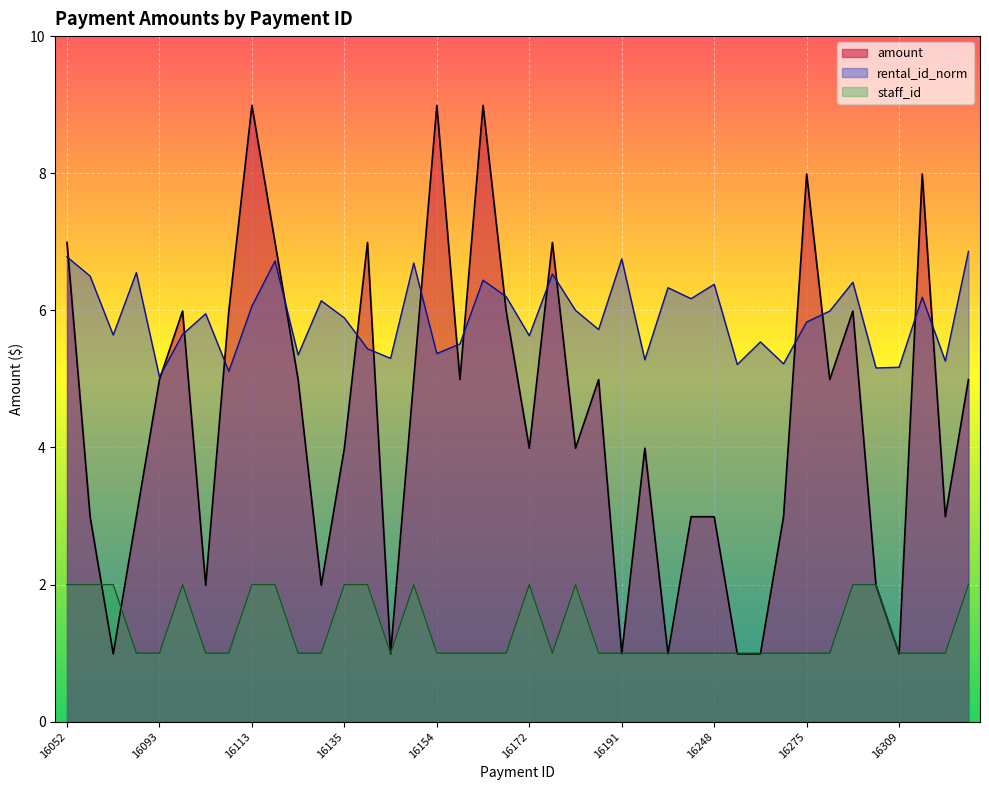

Which series has the largest total across all categories?

rental_id_norm